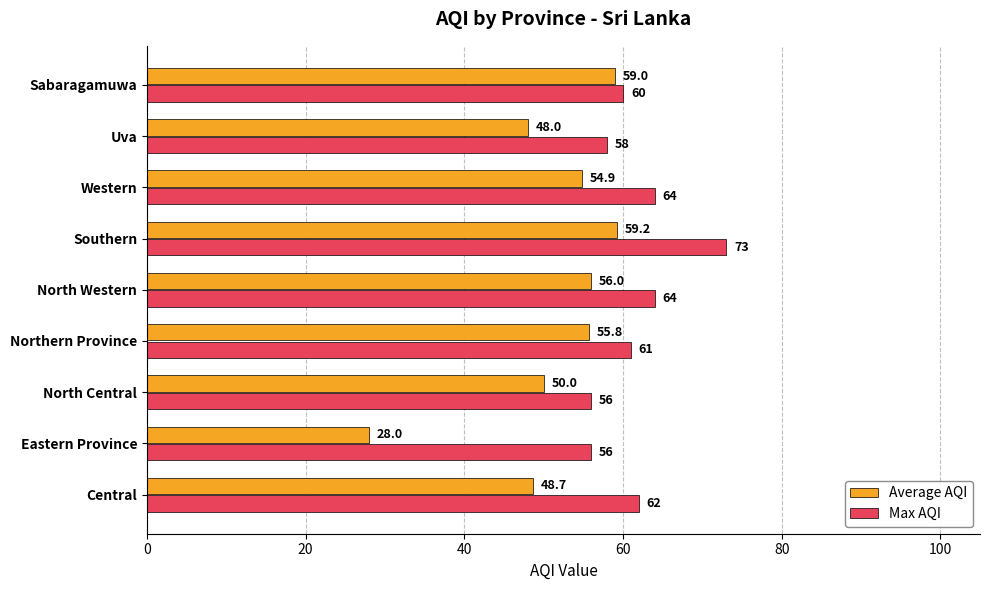

Where is Average AQI nearest to the value 43?

Uva